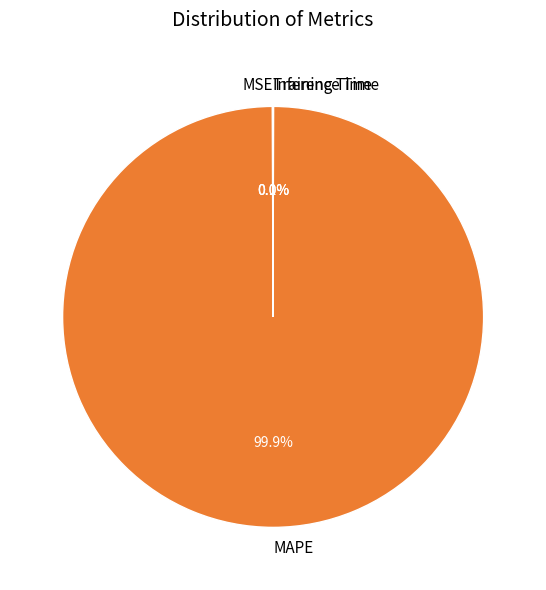

Which slice is the largest?

MAPE